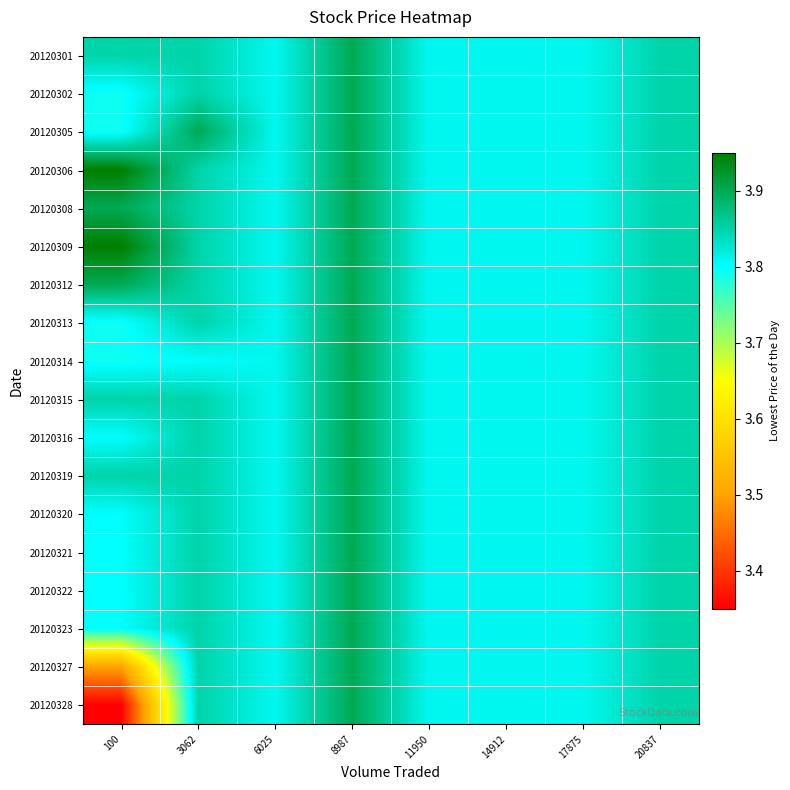

Reading right to left, list all the values displayed in this chart.

20120301: 20837=3.9	17875=3.8	14912=3.8	11950=3.8	8987=3.9	6025=3.8	3062=3.8	100=3.9
20120302: 20837=3.9	17875=3.8	14912=3.8	11950=3.8	8987=3.9	6025=3.8	3062=3.8	100=3.8
20120305: 20837=3.9	17875=3.8	14912=3.8	11950=3.8	8987=3.9	6025=3.8	3062=3.9	100=3.8
20120306: 20837=3.9	17875=3.8	14912=3.8	11950=3.8	8987=3.9	6025=3.8	3062=3.8	100=4.0
20120308: 20837=3.9	17875=3.8	14912=3.8	11950=3.8	8987=3.9	6025=3.8	3062=3.8	100=3.9
20120309: 20837=3.9	17875=3.8	14912=3.8	11950=3.8	8987=3.9	6025=3.8	3062=3.8	100=4.0
20120312: 20837=3.9	17875=3.8	14912=3.8	11950=3.8	8987=3.9	6025=3.8	3062=3.8	100=3.9
20120313: 20837=3.9	17875=3.8	14912=3.8	11950=3.8	8987=3.9	6025=3.8	3062=3.8	100=3.8
20120314: 20837=3.9	17875=3.8	14912=3.8	11950=3.8	8987=3.9	6025=3.8	3062=3.8	100=3.8
20120315: 20837=3.9	17875=3.8	14912=3.8	11950=3.8	8987=3.9	6025=3.8	3062=3.8	100=3.9
20120316: 20837=3.9	17875=3.8	14912=3.8	11950=3.8	8987=3.9	6025=3.8	3062=3.8	100=3.8
20120319: 20837=3.9	17875=3.8	14912=3.8	11950=3.8	8987=3.9	6025=3.8	3062=3.8	100=3.9
20120320: 20837=3.9	17875=3.8	14912=3.8	11950=3.8	8987=3.9	6025=3.8	3062=3.8	100=3.8
20120321: 20837=3.9	17875=3.8	14912=3.8	11950=3.8	8987=3.9	6025=3.8	3062=3.8	100=3.8
20120322: 20837=3.9	17875=3.8	14912=3.8	11950=3.8	8987=3.9	6025=3.8	3062=3.8	100=3.8
20120323: 20837=3.9	17875=3.8	14912=3.8	11950=3.8	8987=3.9	6025=3.8	3062=3.8	100=3.8
20120327: 20837=3.9	17875=3.8	14912=3.8	11950=3.8	8987=3.9	6025=3.8	3062=3.8	100=3.5
20120328: 20837=3.9	17875=3.8	14912=3.8	11950=3.8	8987=3.9	6025=3.8	3062=3.8	100=3.4